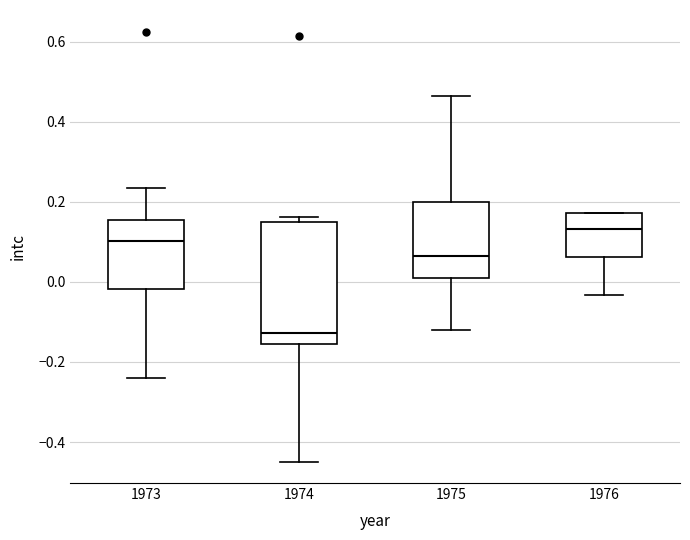

Which box has the lowest median line?

1974